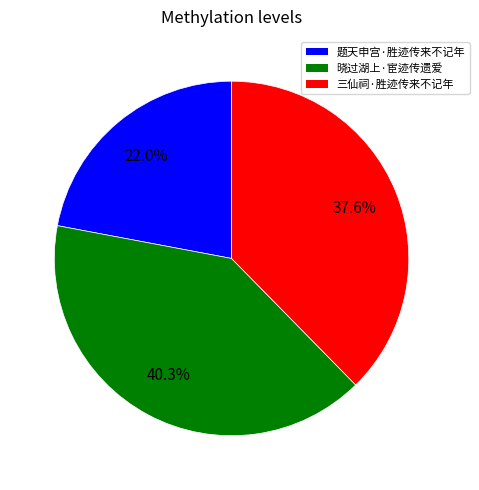

Is the sum of 三仙祠·胜迹传来不记年 and 晓过湖上·宦迹传遗爱 greater than half?

Yes